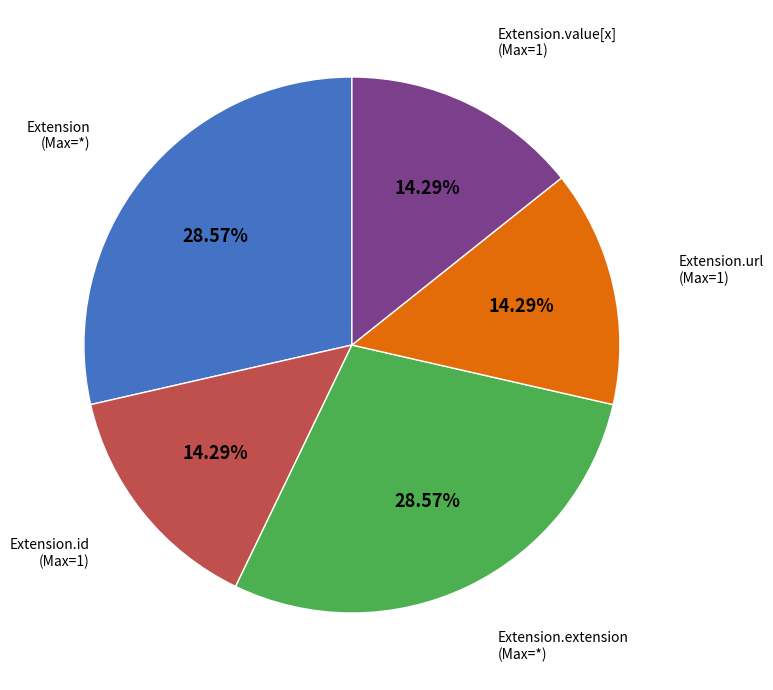

How many slices are in this pie chart?

5